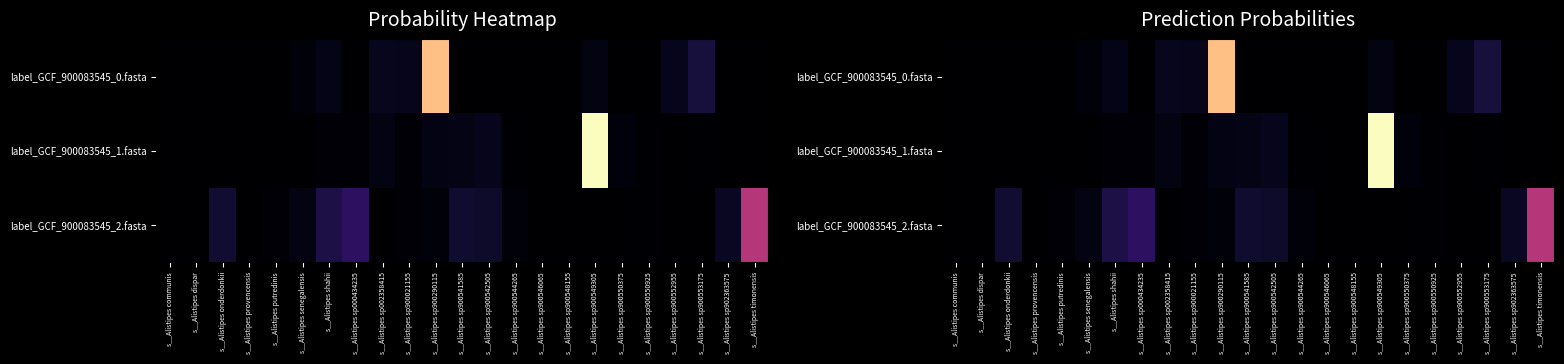

At s__Alistipes sp902363575, list the series in order from largest to smallest.

label_GCF_900083545_2.fasta, label_GCF_900083545_0.fasta, label_GCF_900083545_1.fasta